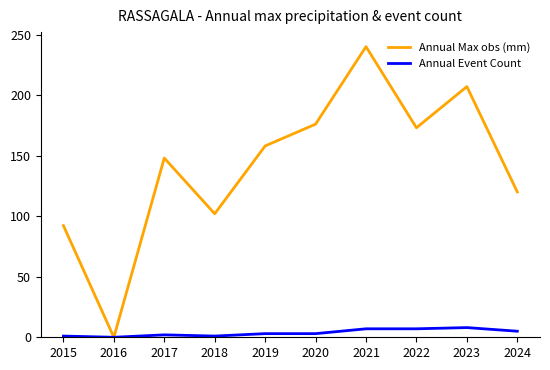

Is it true that Annual Max obs (mm) equals 207.0 at 2023?

True